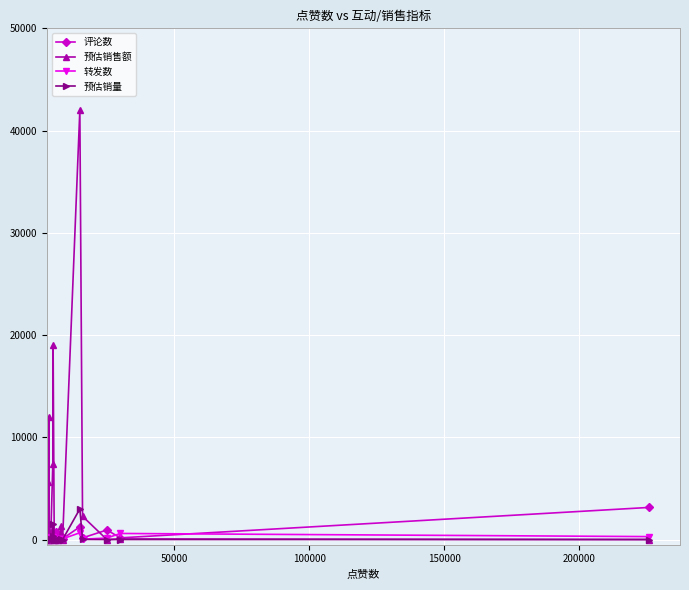

Which series has the widest spread of values?

预估销售额